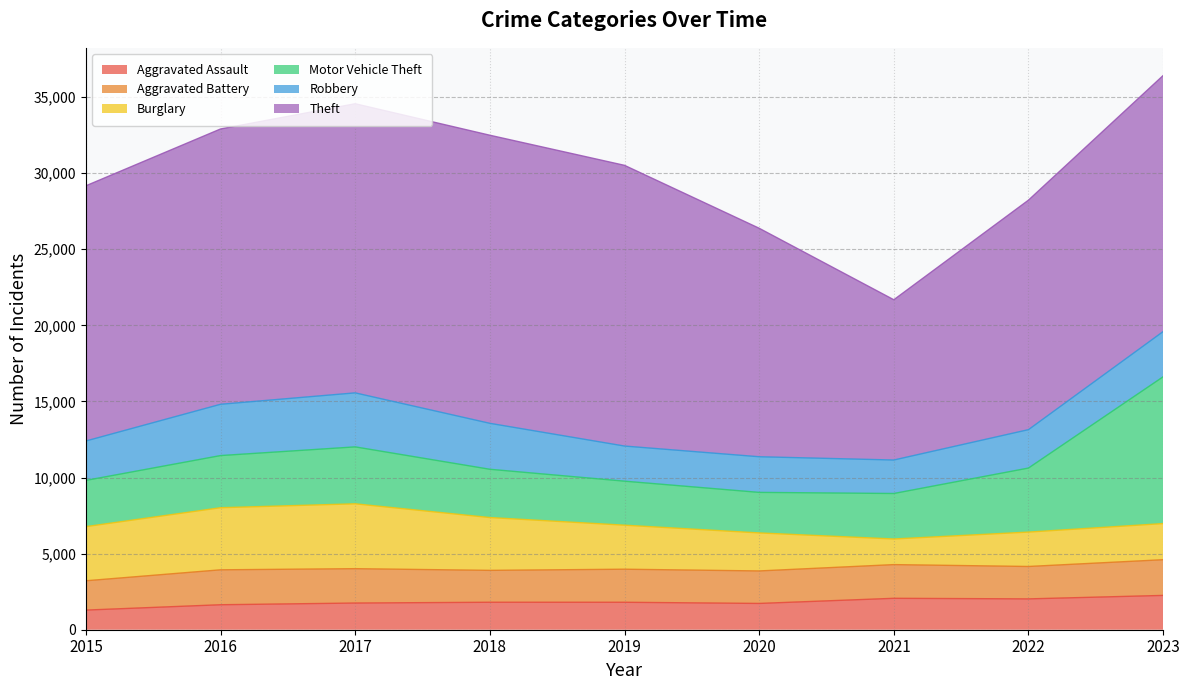

In Aggravated Assault, how many points are lower than both neighbors (excluding endpoints)?

2